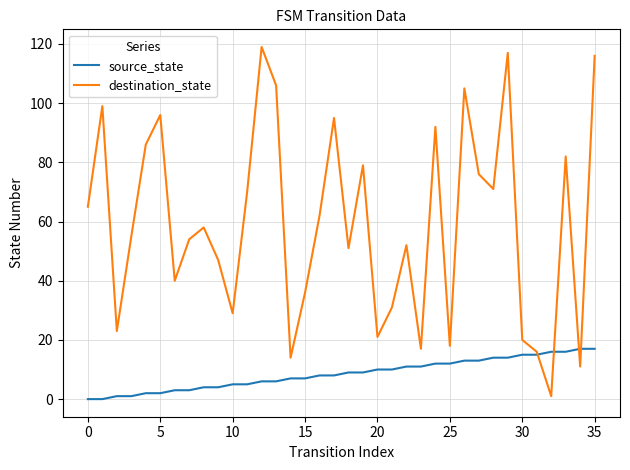

List the series in order of their peak value, lowest first.

source_state, destination_state